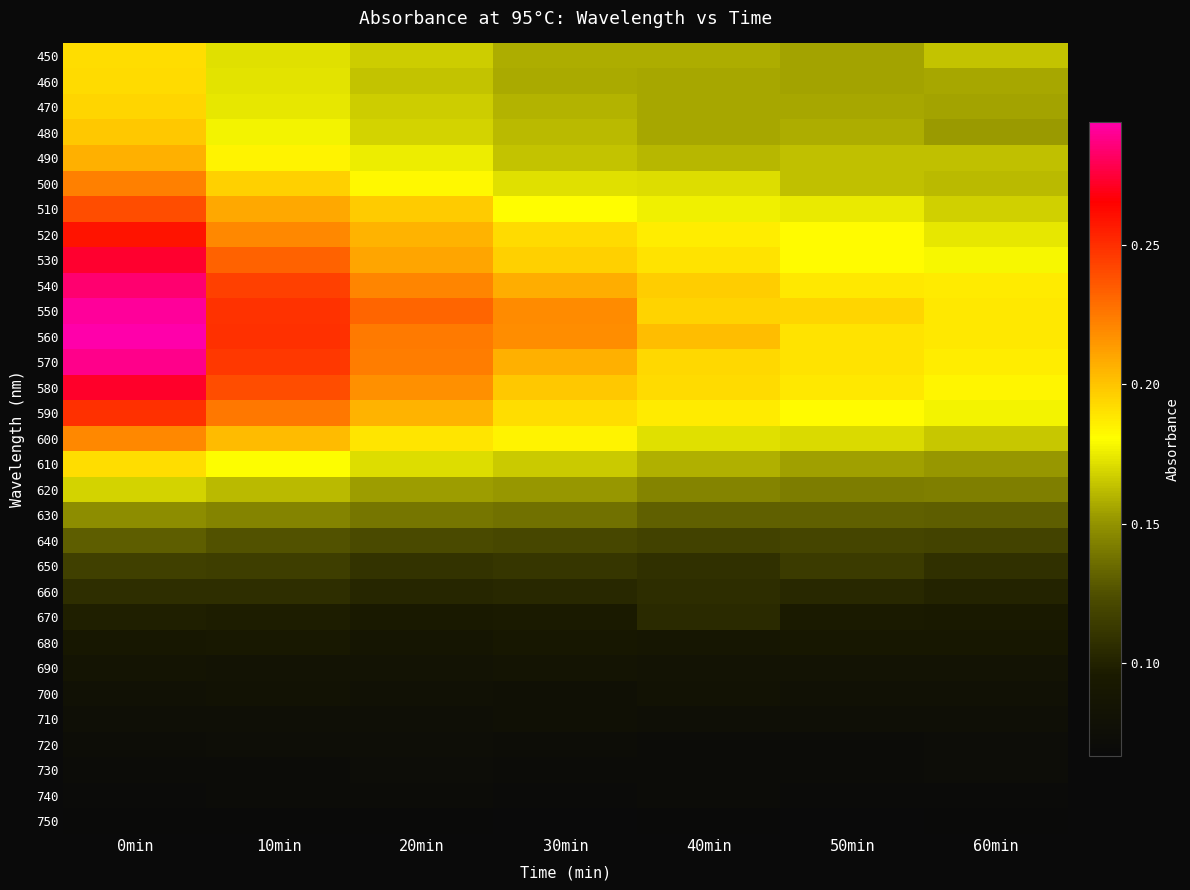

Reading left to right, what are all the values shown in this chart?

450: 0min=0.2	10min=0.2	20min=0.2	30min=0.2	40min=0.2	50min=0.2	60min=0.2
460: 0min=0.2	10min=0.2	20min=0.2	30min=0.2	40min=0.2	50min=0.2	60min=0.2
470: 0min=0.2	10min=0.2	20min=0.2	30min=0.2	40min=0.2	50min=0.2	60min=0.2
480: 0min=0.2	10min=0.2	20min=0.2	30min=0.2	40min=0.2	50min=0.2	60min=0.2
490: 0min=0.2	10min=0.2	20min=0.2	30min=0.2	40min=0.2	50min=0.2	60min=0.2
500: 0min=0.2	10min=0.2	20min=0.2	30min=0.2	40min=0.2	50min=0.2	60min=0.2
510: 0min=0.2	10min=0.2	20min=0.2	30min=0.2	40min=0.2	50min=0.2	60min=0.2
520: 0min=0.3	10min=0.2	20min=0.2	30min=0.2	40min=0.2	50min=0.2	60min=0.2
530: 0min=0.3	10min=0.2	20min=0.2	30min=0.2	40min=0.2	50min=0.2	60min=0.2
540: 0min=0.3	10min=0.2	20min=0.2	30min=0.2	40min=0.2	50min=0.2	60min=0.2
550: 0min=0.3	10min=0.2	20min=0.2	30min=0.2	40min=0.2	50min=0.2	60min=0.2
560: 0min=0.3	10min=0.2	20min=0.2	30min=0.2	40min=0.2	50min=0.2	60min=0.2
570: 0min=0.3	10min=0.2	20min=0.2	30min=0.2	40min=0.2	50min=0.2	60min=0.2
580: 0min=0.3	10min=0.2	20min=0.2	30min=0.2	40min=0.2	50min=0.2	60min=0.2
590: 0min=0.2	10min=0.2	20min=0.2	30min=0.2	40min=0.2	50min=0.2	60min=0.2
600: 0min=0.2	10min=0.2	20min=0.2	30min=0.2	40min=0.2	50min=0.2	60min=0.2
610: 0min=0.2	10min=0.2	20min=0.2	30min=0.2	40min=0.2	50min=0.2	60min=0.2
620: 0min=0.2	10min=0.2	20min=0.2	30min=0.2	40min=0.1	50min=0.1	60min=0.1
630: 0min=0.1	10min=0.1	20min=0.1	30min=0.1	40min=0.1	50min=0.1	60min=0.1
640: 0min=0.1	10min=0.1	20min=0.1	30min=0.1	40min=0.1	50min=0.1	60min=0.1
650: 0min=0.1	10min=0.1	20min=0.1	30min=0.1	40min=0.1	50min=0.1	60min=0.1
660: 0min=0.1	10min=0.1	20min=0.1	30min=0.1	40min=0.1	50min=0.1	60min=0.1
670: 0min=0.1	10min=0.1	20min=0.1	30min=0.1	40min=0.1	50min=0.1	60min=0.1
680: 0min=0.1	10min=0.1	20min=0.1	30min=0.1	40min=0.1	50min=0.1	60min=0.1
690: 0min=0.1	10min=0.1	20min=0.1	30min=0.1	40min=0.1	50min=0.1	60min=0.1
700: 0min=0.1	10min=0.1	20min=0.1	30min=0.1	40min=0.1	50min=0.1	60min=0.1
710: 0min=0.1	10min=0.1	20min=0.1	30min=0.1	40min=0.1	50min=0.1	60min=0.1
720: 0min=0.1	10min=0.1	20min=0.1	30min=0.1	40min=0.1	50min=0.1	60min=0.1
730: 0min=0.1	10min=0.1	20min=0.1	30min=0.1	40min=0.1	50min=0.1	60min=0.1
740: 0min=0.1	10min=0.1	20min=0.1	30min=0.1	40min=0.1	50min=0.1	60min=0.1
750: 0min=0.1	10min=0.1	20min=0.1	30min=0.1	40min=0.1	50min=0.1	60min=0.1